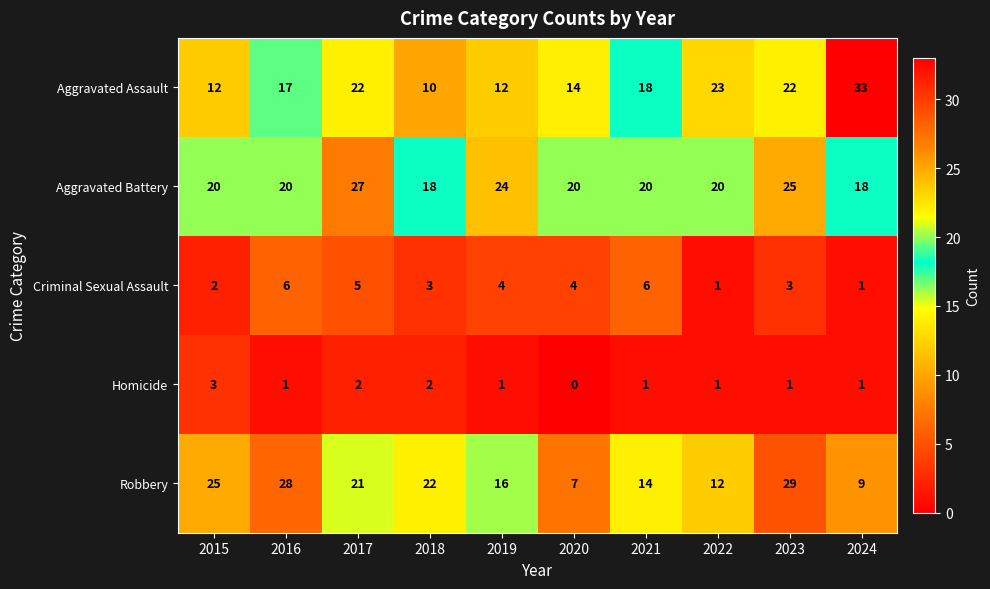

Which series has the largest total across all categories?

Aggravated Battery